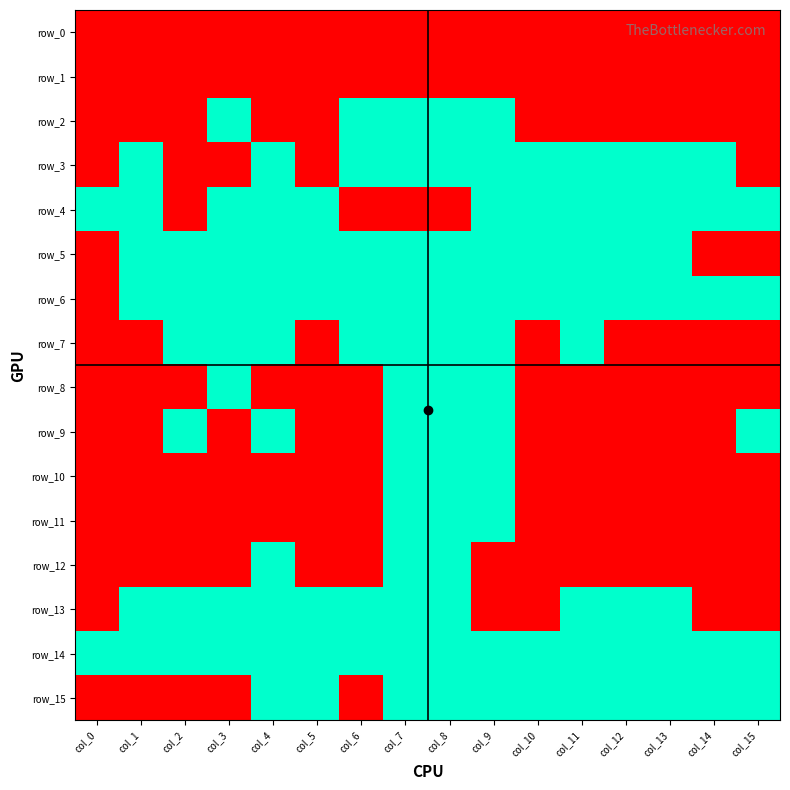

What is the sum of the row_15 values at col_12 and col_9?

2